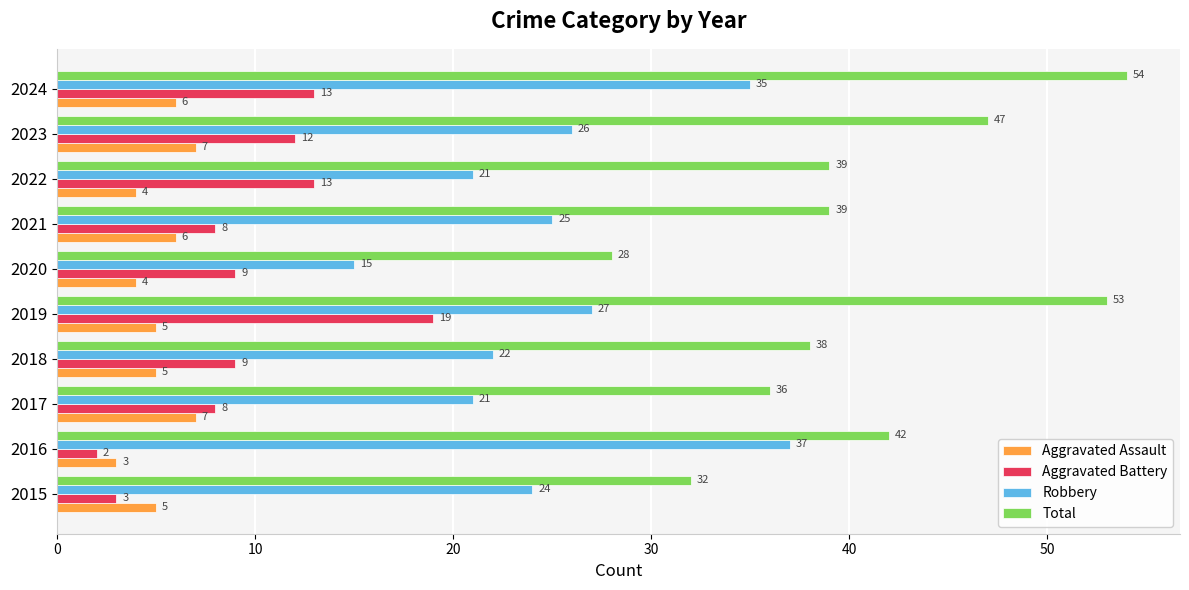

At which label is Total closest to 41?

2016